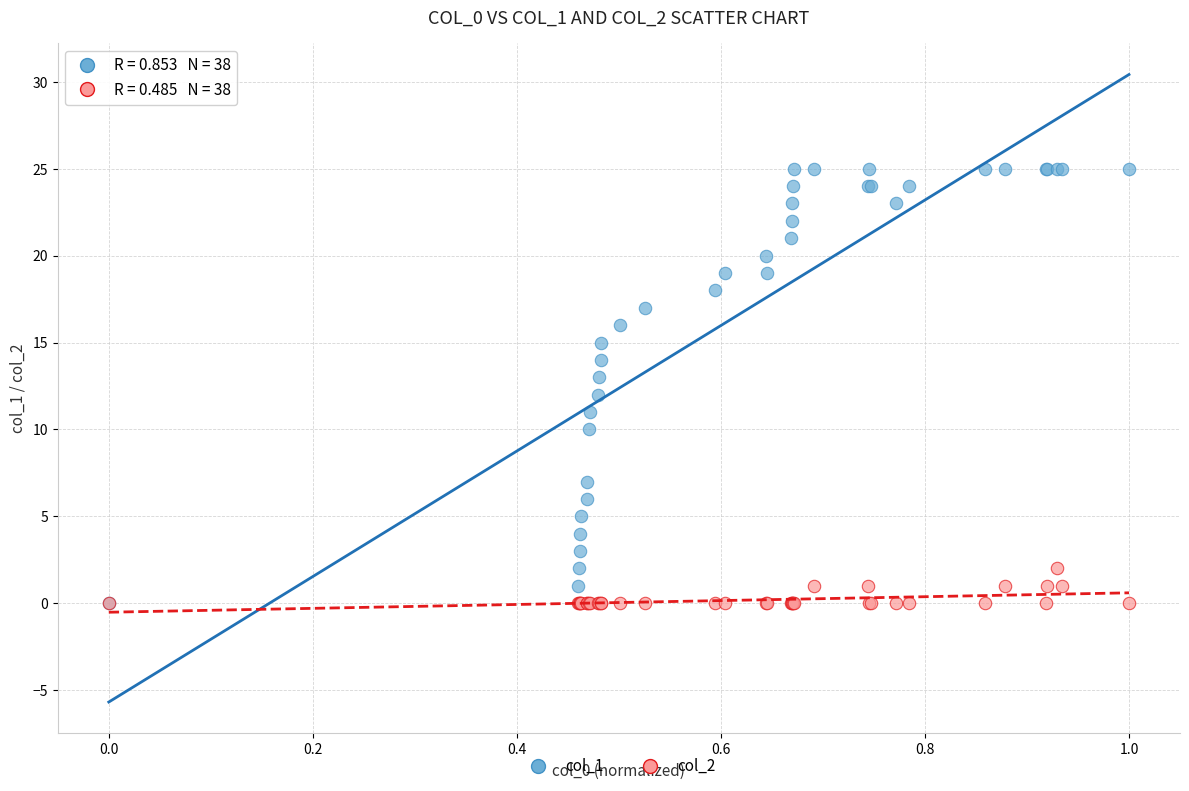

What are all the series names shown in the legend?

col_1, col_2